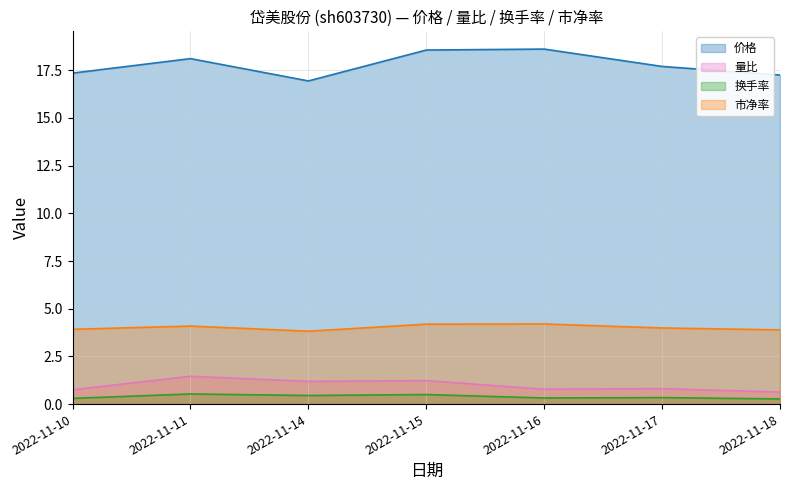

Between 2022-11-10 and 2022-11-16, which series saw the biggest shift?

价格